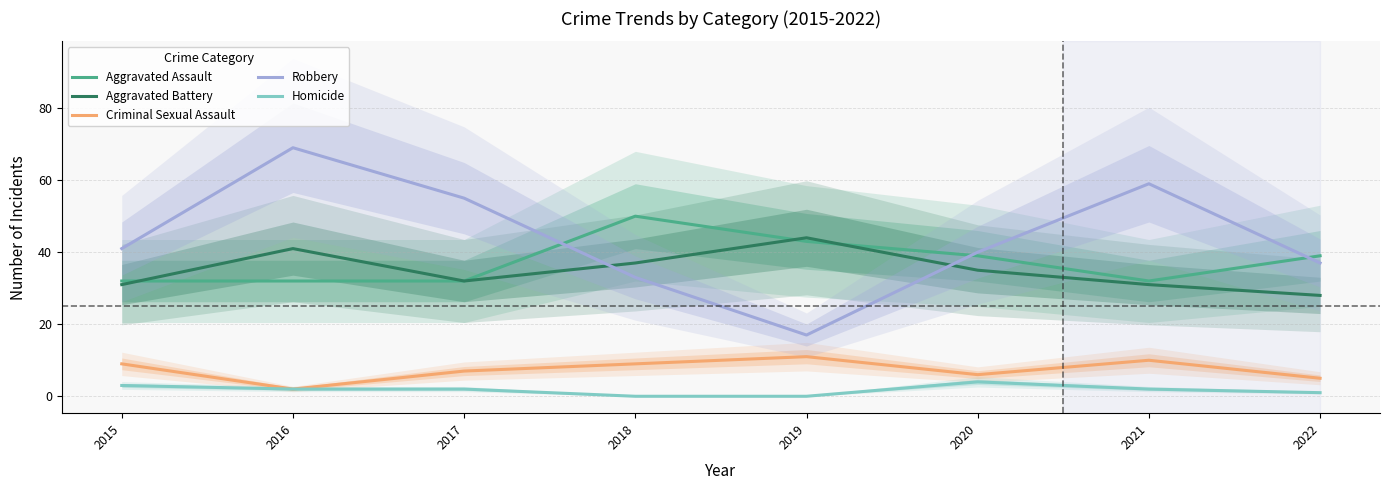

True or false: Homicide has a value of 2 at 2019.

False